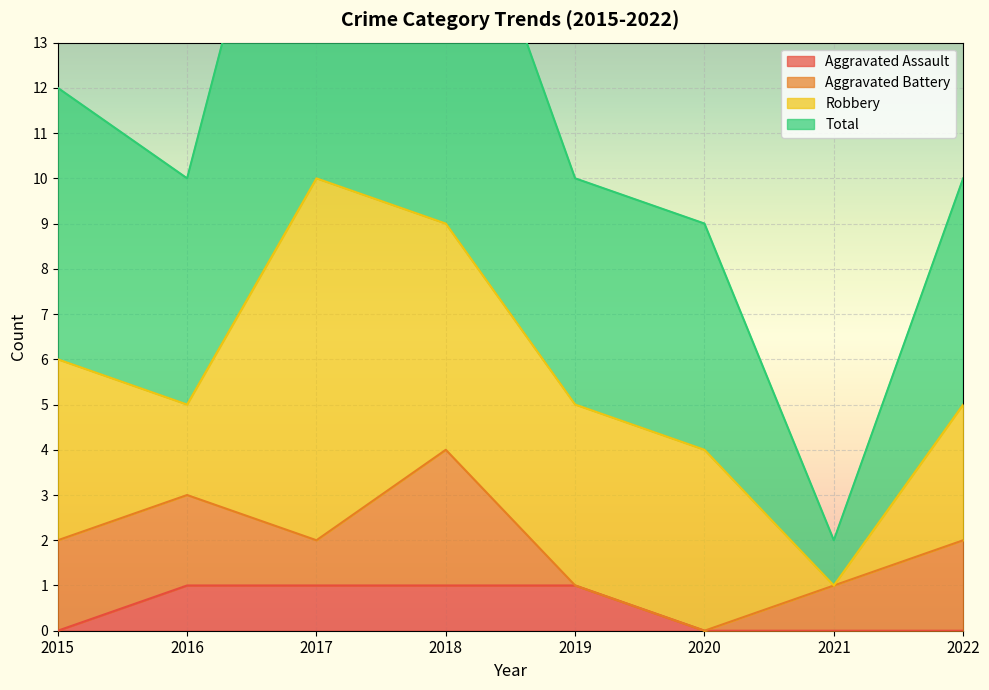

The value of Aggravated Assault at 2018 is 1. True or false?

True